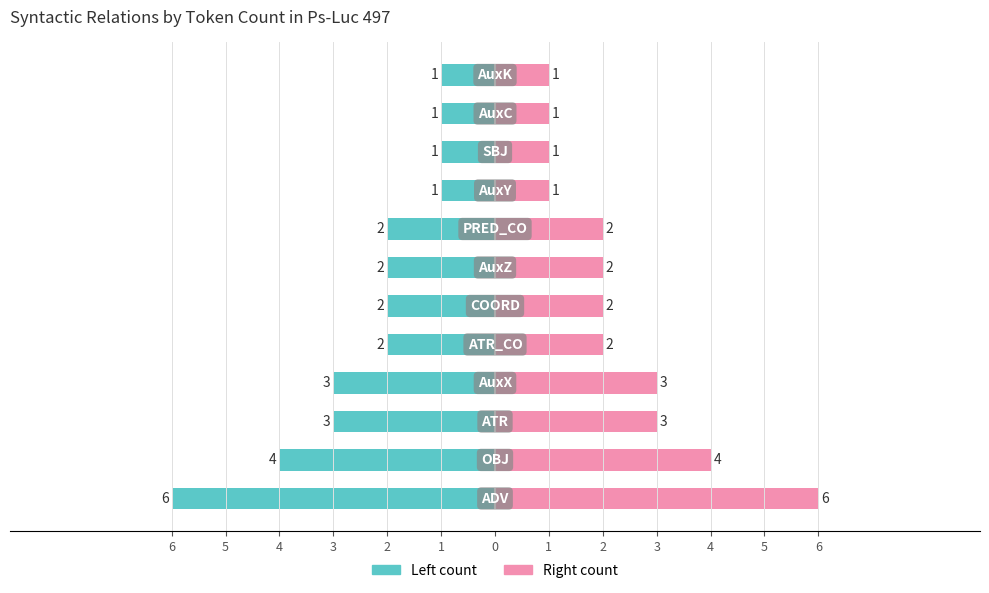

Which series has the widest spread of values?

Token count (left)